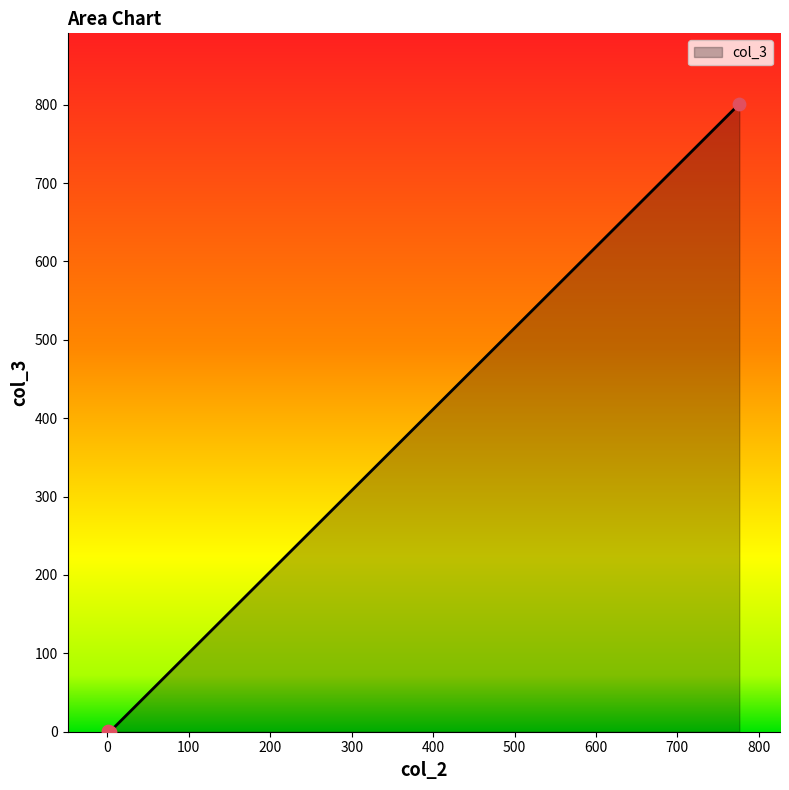

What is the sum of all values?

802